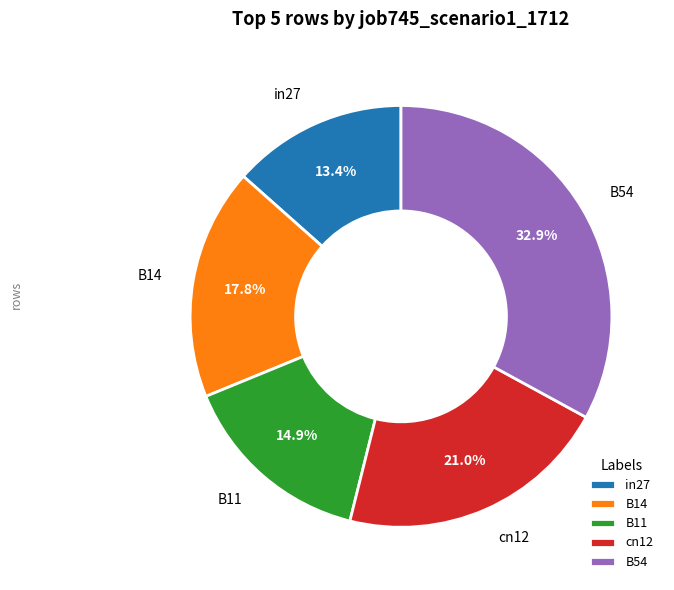

Is there a majority slice in this chart?

No